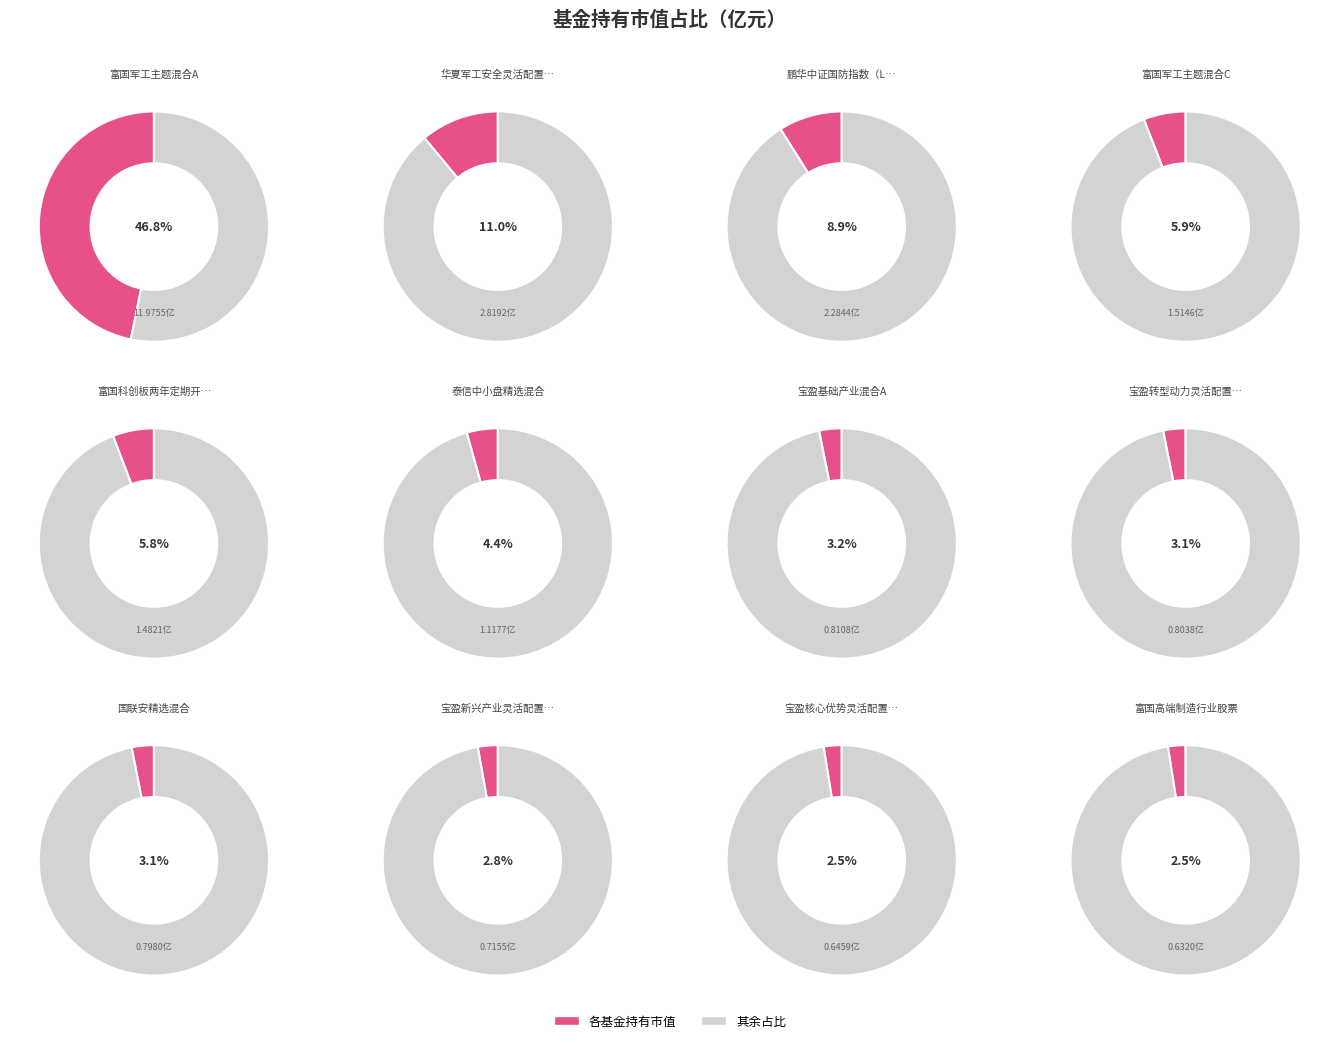

How many segments does this pie chart have?

12